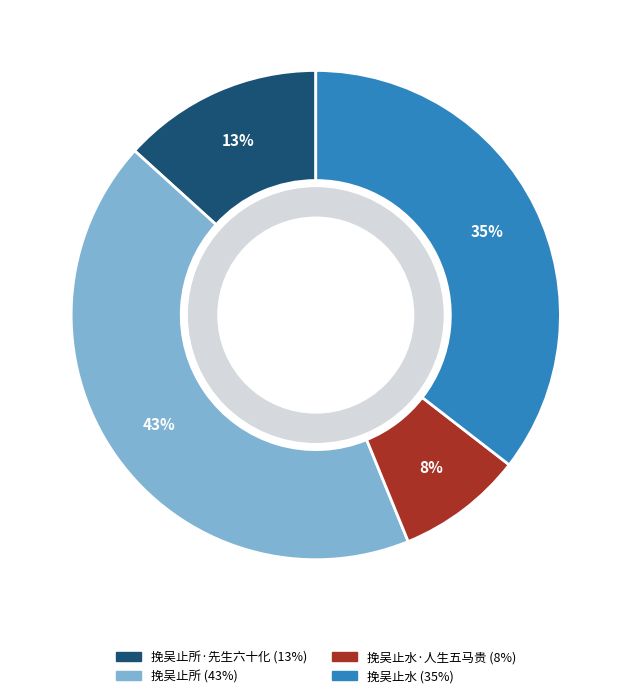

Does any single category account for the majority?

No